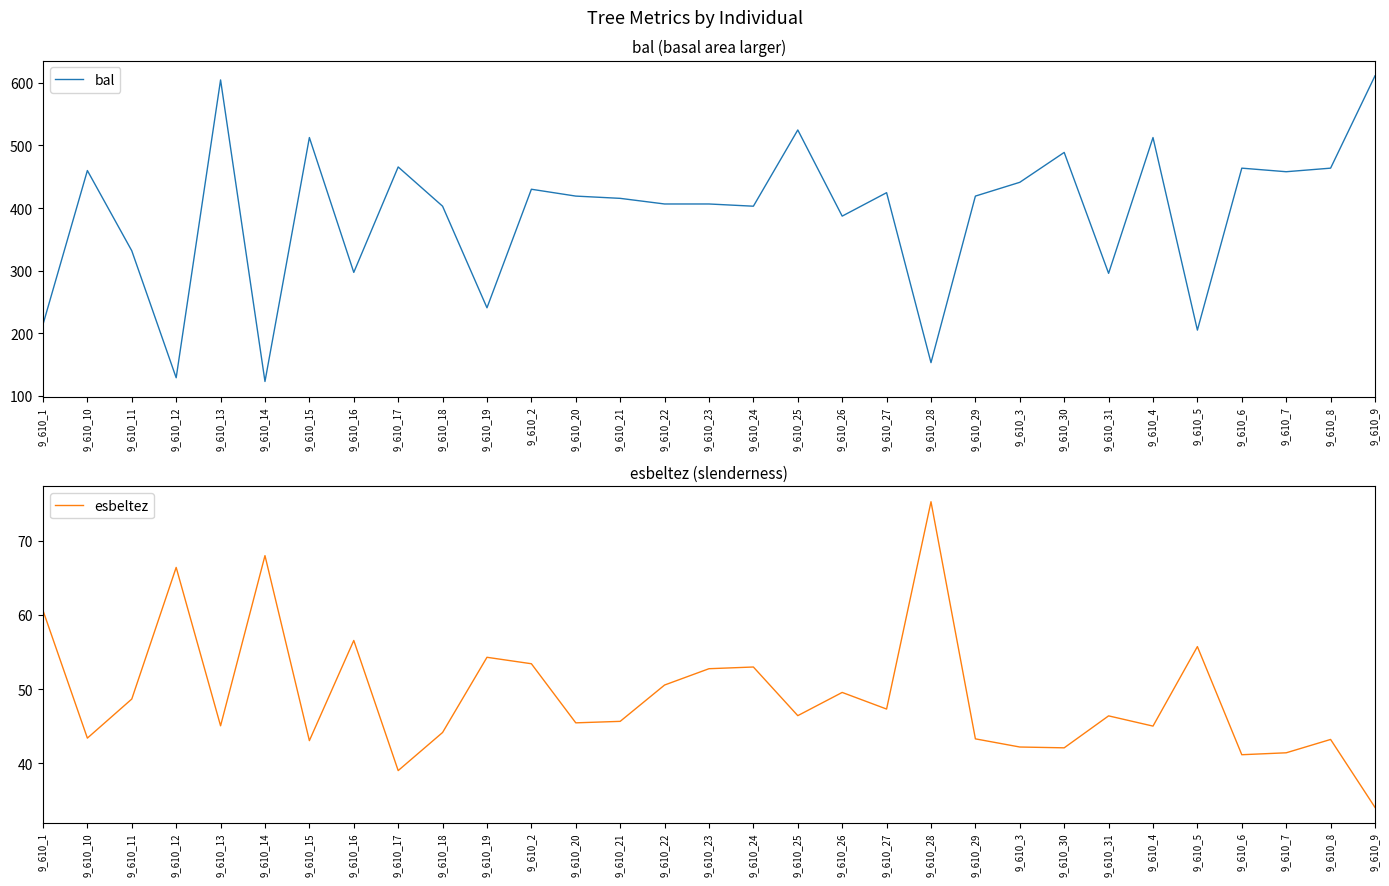

Reading left to right, transcribe all the data shown in this chart.

bal: 213.8	460.0	331.7	128.7	604.8	122.7	512.7	297.1	465.7	402.9	240.5	430.1	419.1	415.5	406.5	406.5	402.9	524.8	387.1	424.6	152.8	419.1	441.1	488.9	295.6	512.7	204.8	463.8	458.1	463.8	611.4
esbeltez: 60.6	43.4	48.7	66.4	45.0	68.0	43.0	56.6	39.0	44.1	54.3	53.4	45.5	45.6	50.5	52.8	53.0	46.4	49.5	47.3	75.3	43.3	42.2	42.1	46.4	45.0	55.7	41.1	41.4	43.2	34.0